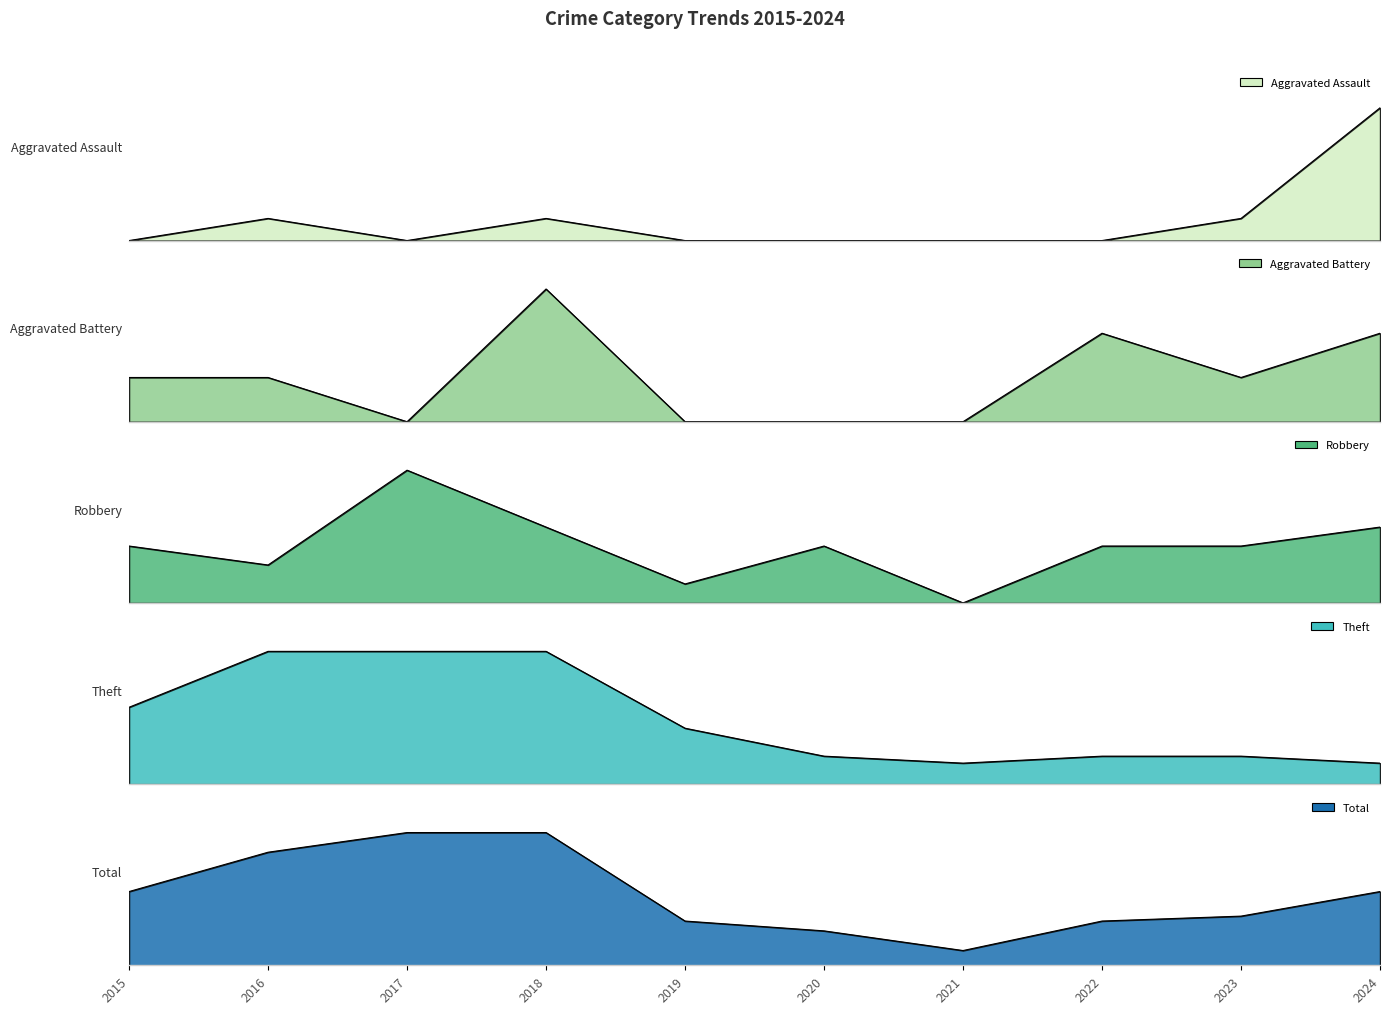

Where is the first local minimum for Robbery?

2016